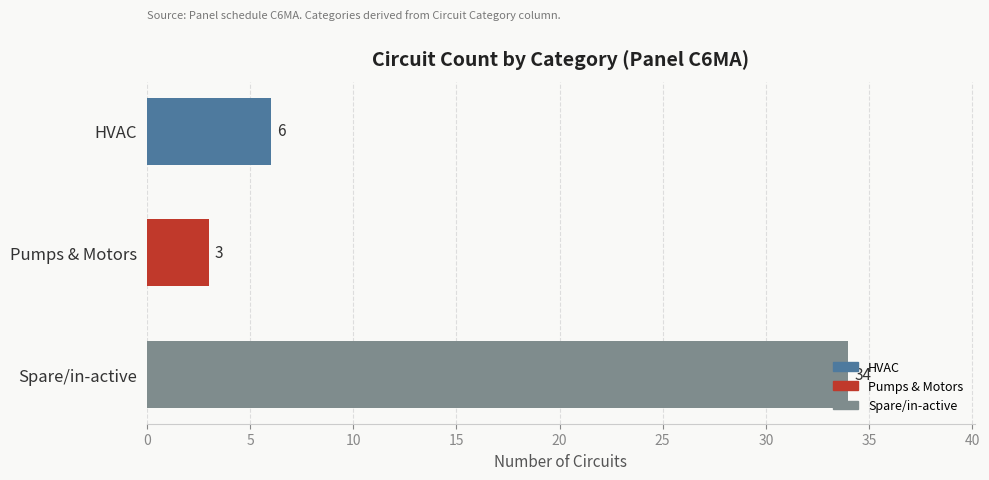

How many distinct data groups are displayed?

1